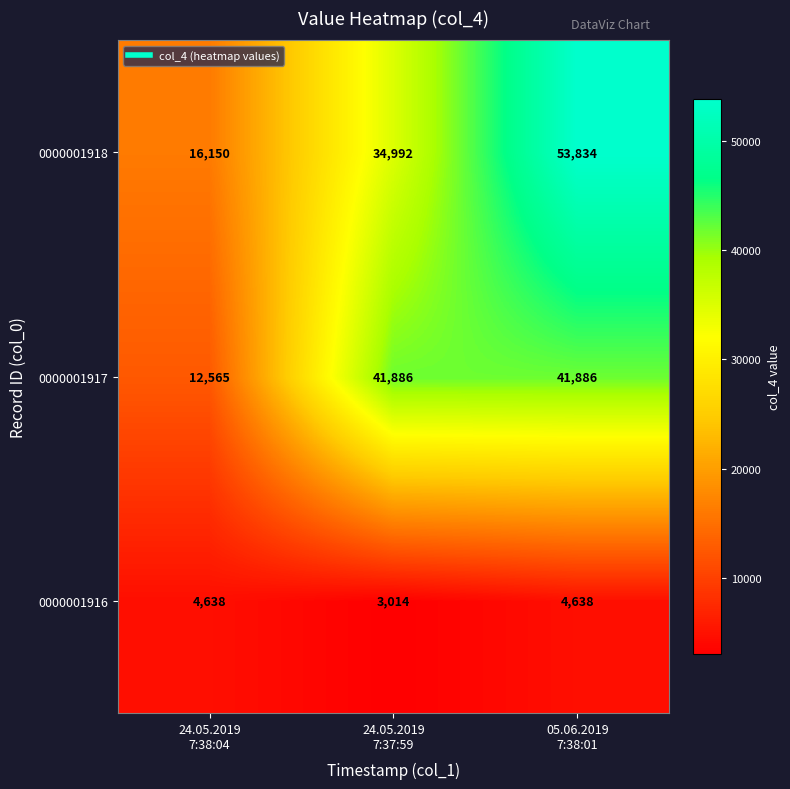

Which series has the widest spread of values?

0000001918